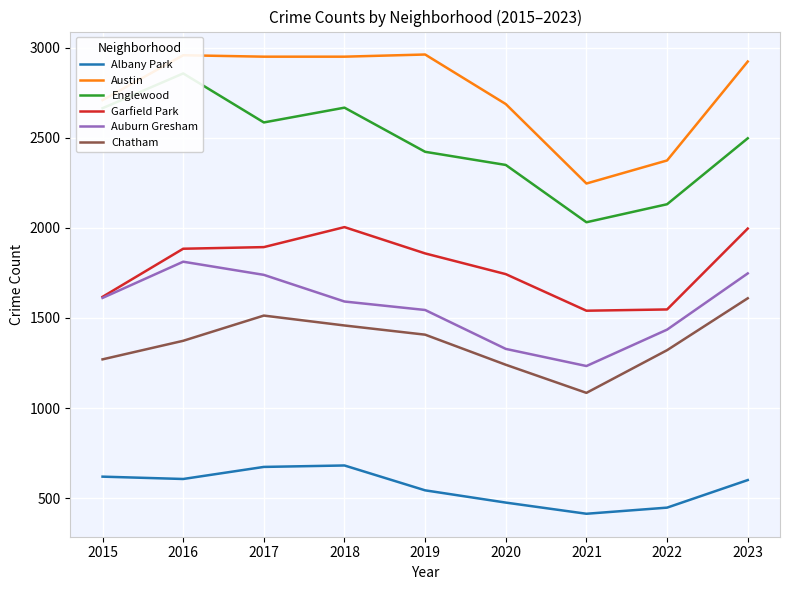

True or false: Garfield Park and Auburn Gresham cross at least once.

False